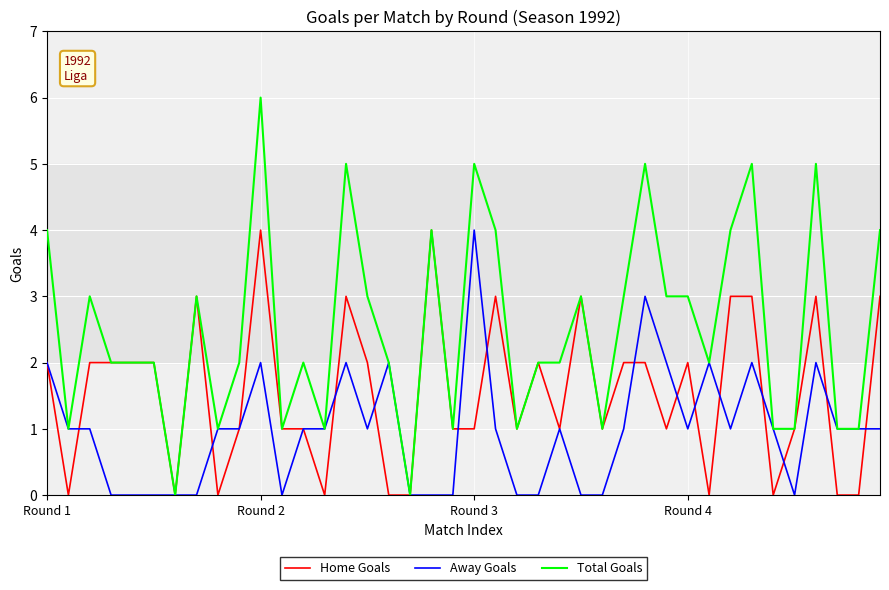

True or false: Away Goals has more than 2 interior local peaks.

True